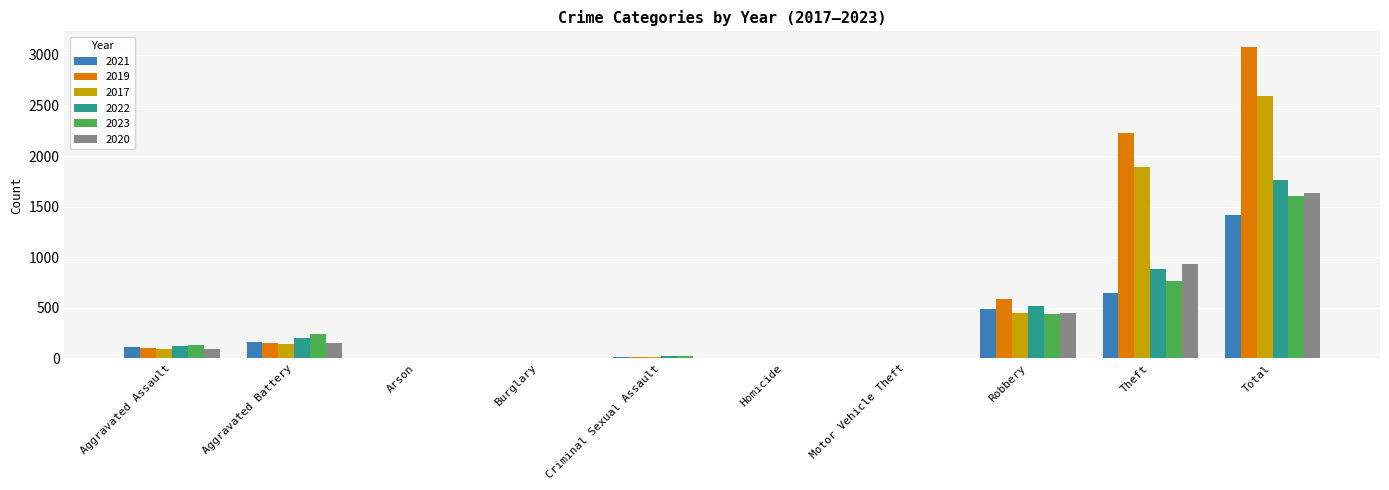

Count the number of categories in the chart.

10